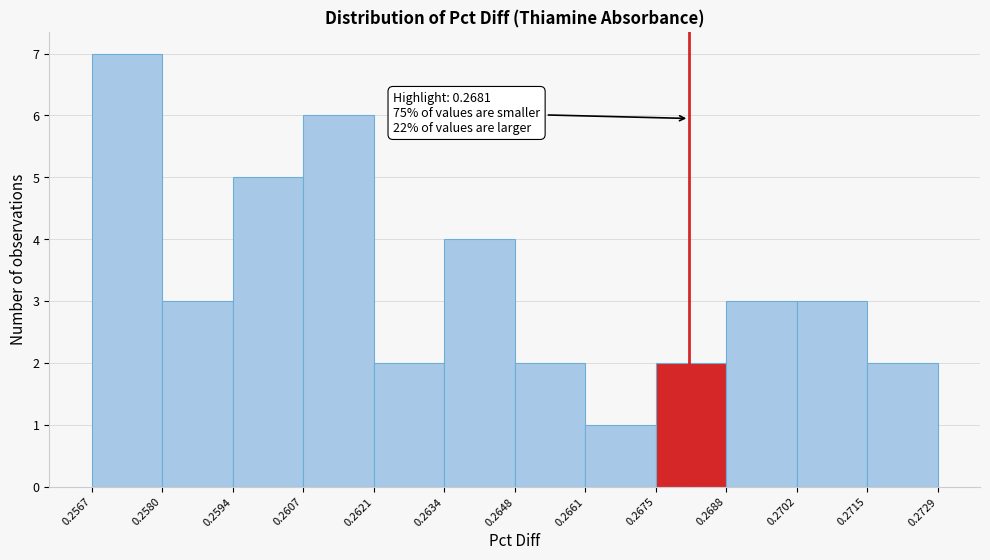

Which range on the x-axis has the tallest bar?

0.2567 to 0.2580